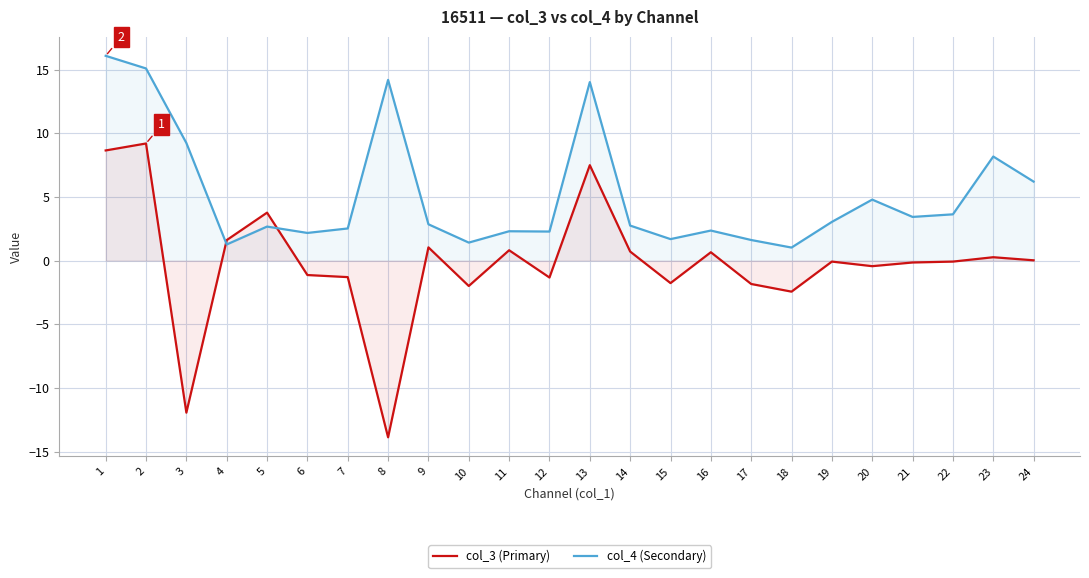

What is the sum of the col_3 (Primary) values at 5 and 3?

-8.2